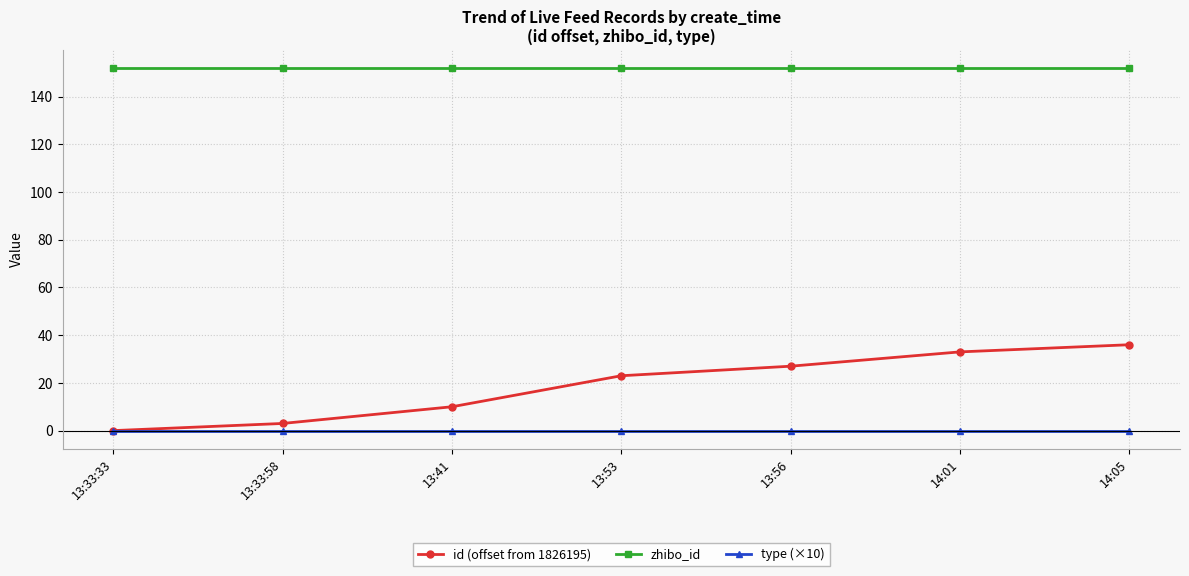

What is the maximum value for id (offset from 1826195)?

36